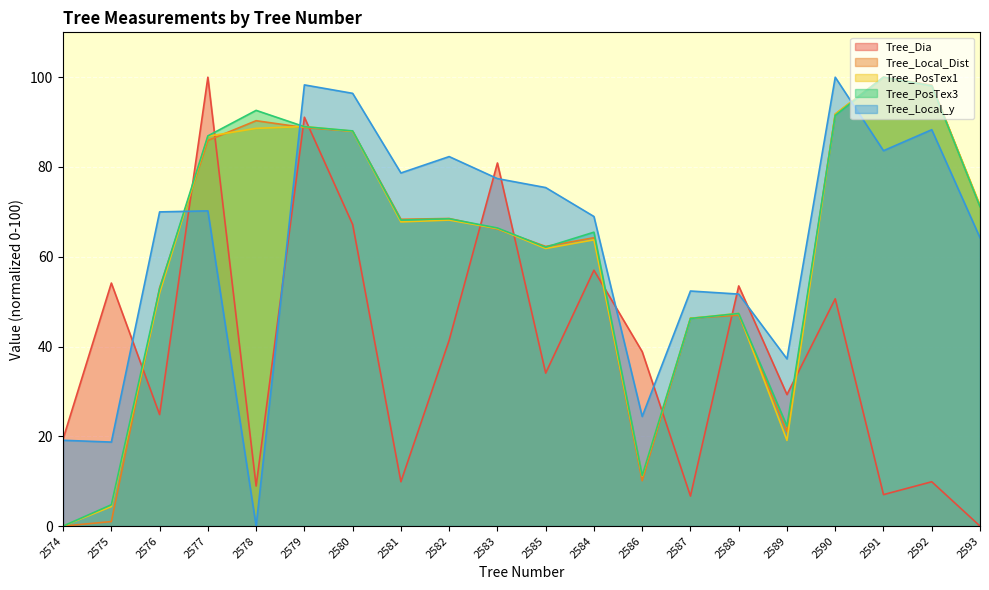

At which category does Tree_PosTex1 reach its first local valley?

2581